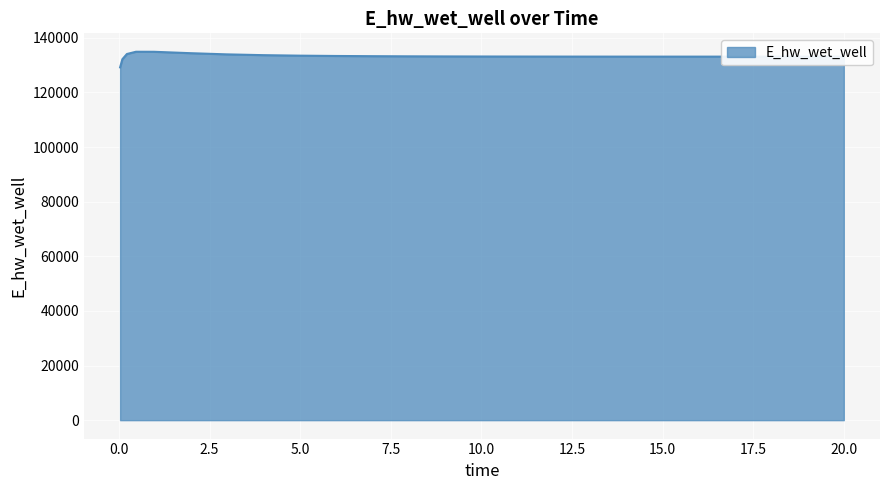

What is the minimum value shown in the chart?

129163.9